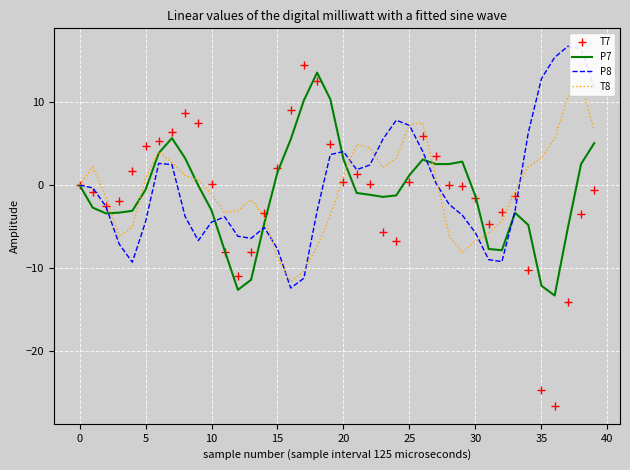

Rank the series by their average value, from highest to lowest.

P8, T8, P7, T7